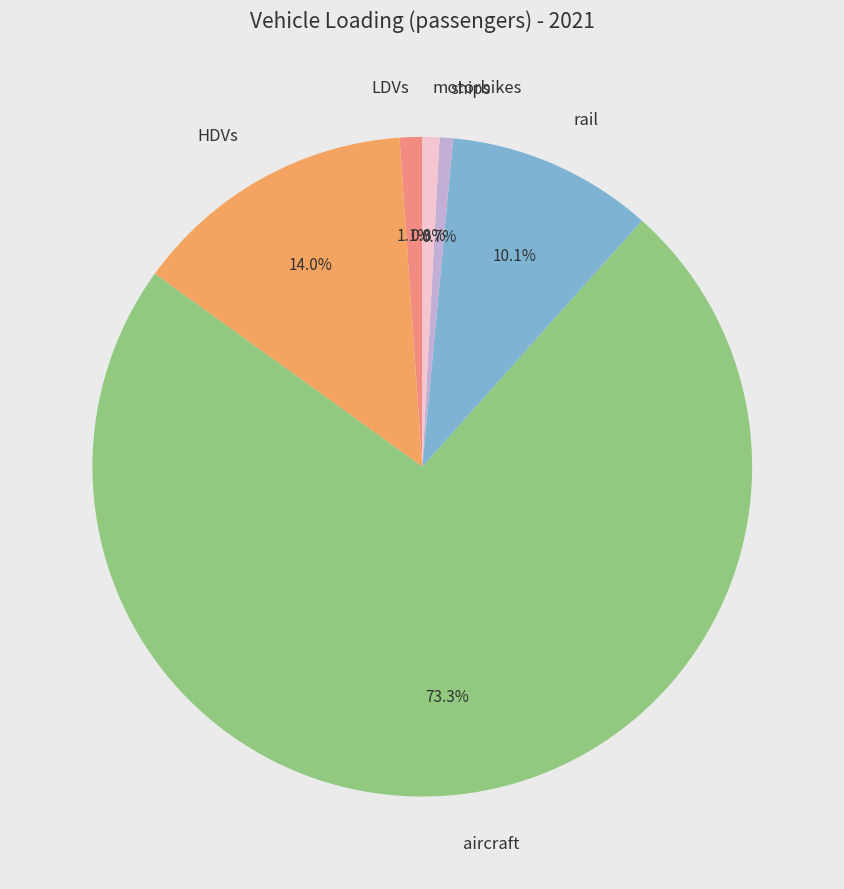

What is the largest slice in the pie chart?

aircraft